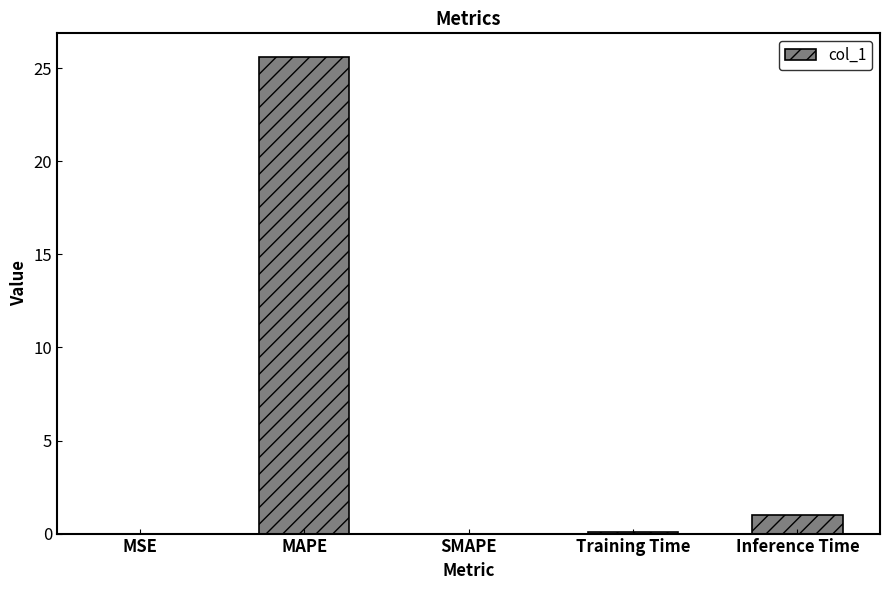

Are the bars horizontal?

No